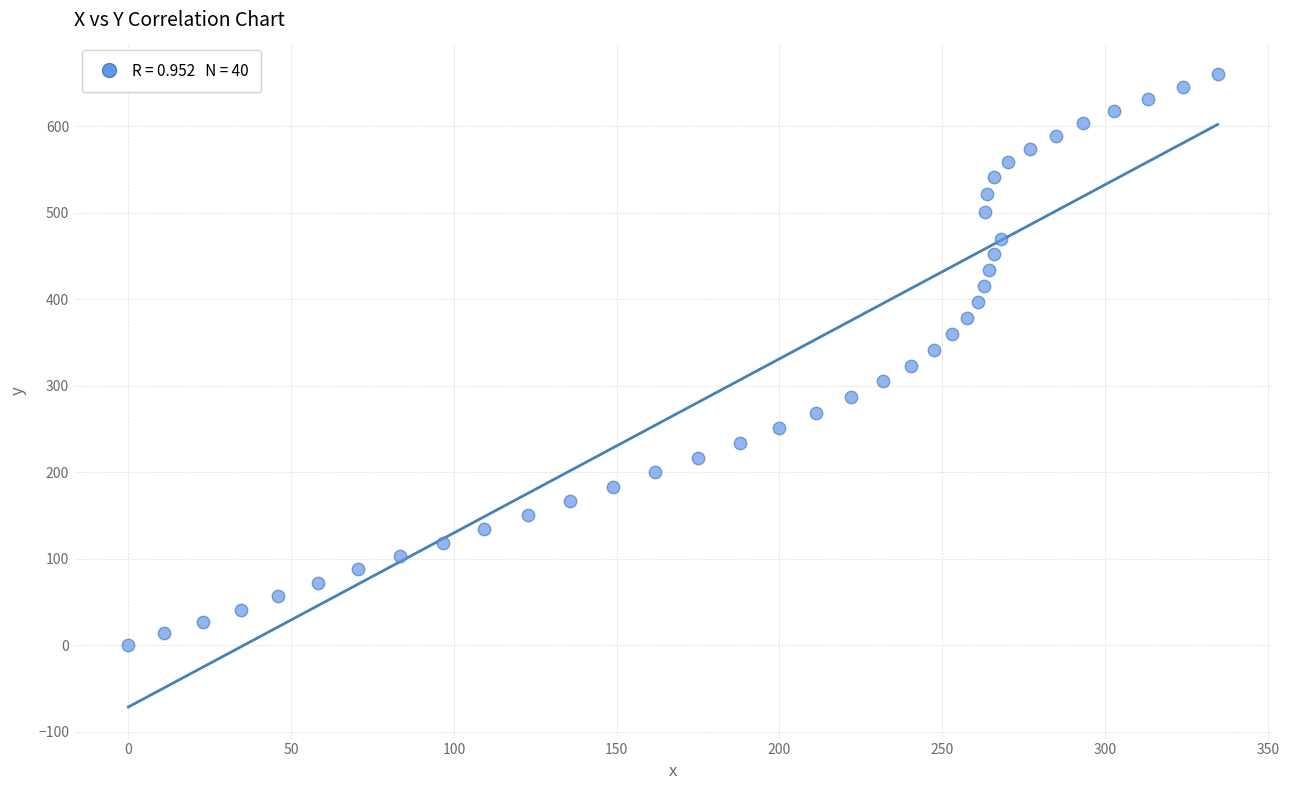

What is the range of X values (max minus min)?

334.6